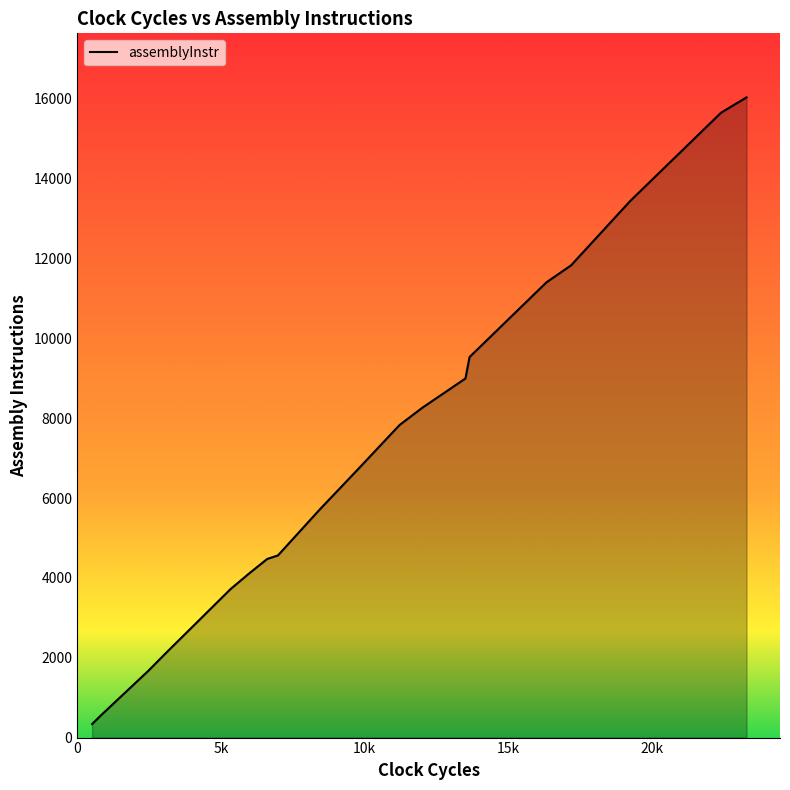

What is the difference between the second highest and second lowest values?

15098